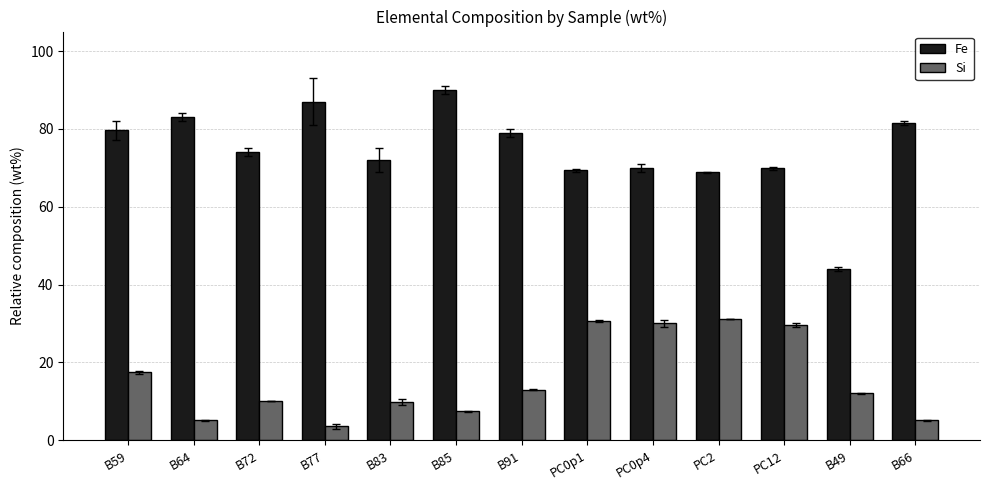

What is the spread (max minus min) of values at PC2?

37.7